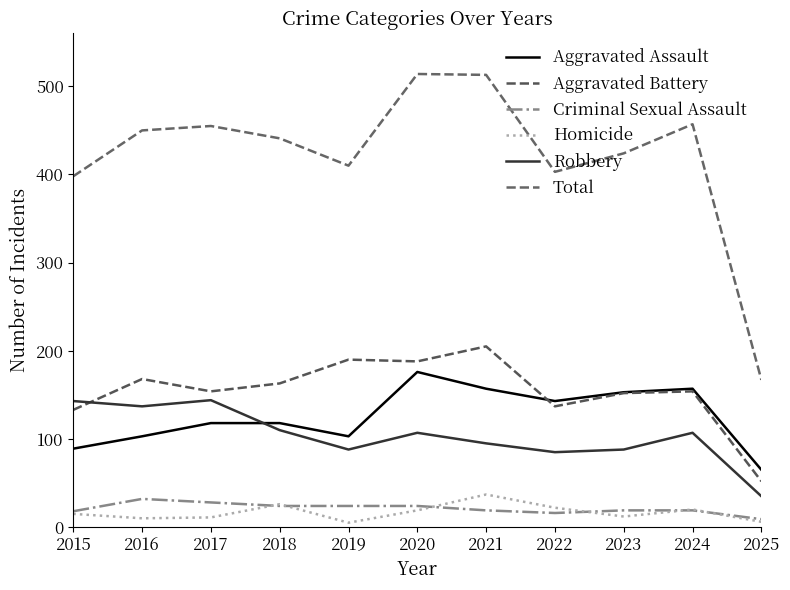

Which label corresponds to the largest value in the chart?

2020